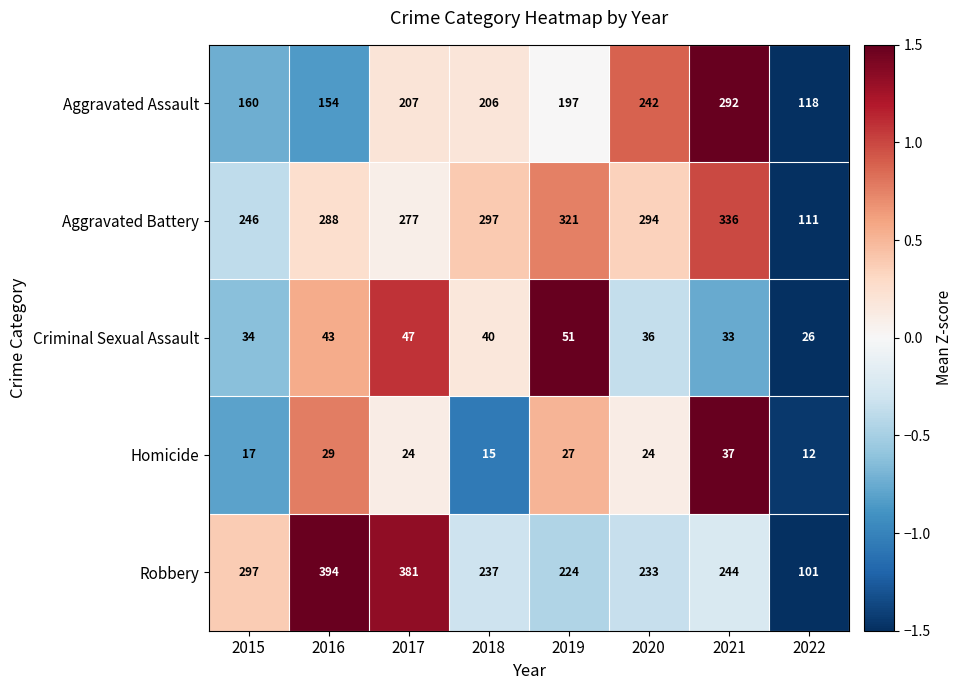

How many distinct data groups are displayed?

5